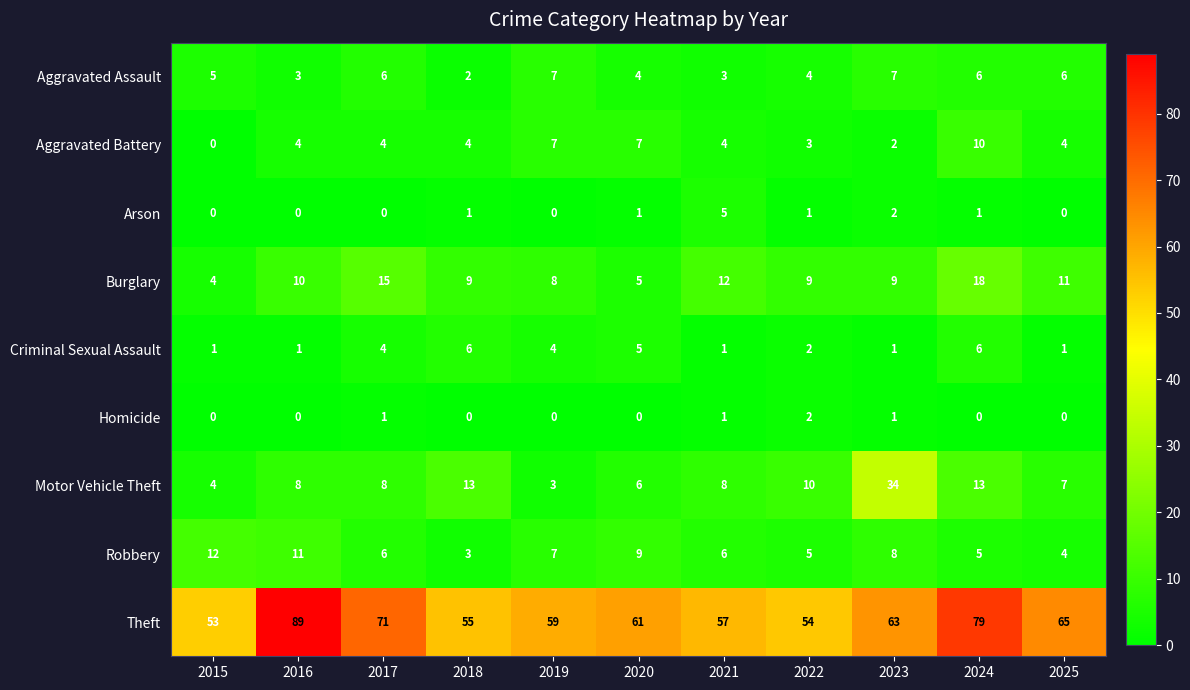

At which label does Theft reach its minimum?

2015